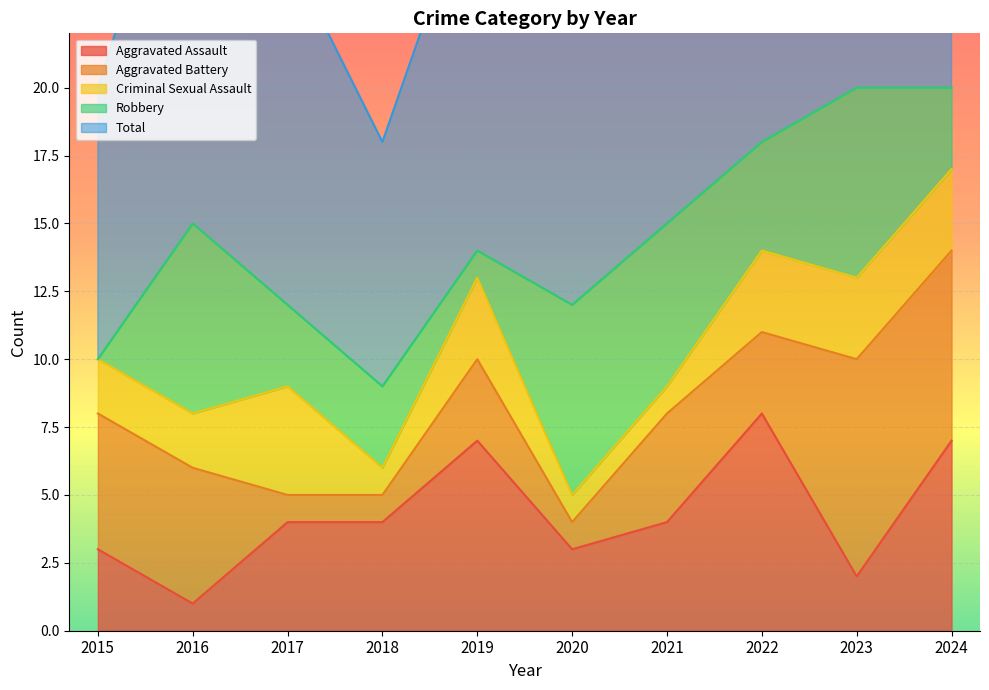

How many Robbery values are between 3 and 7?

8